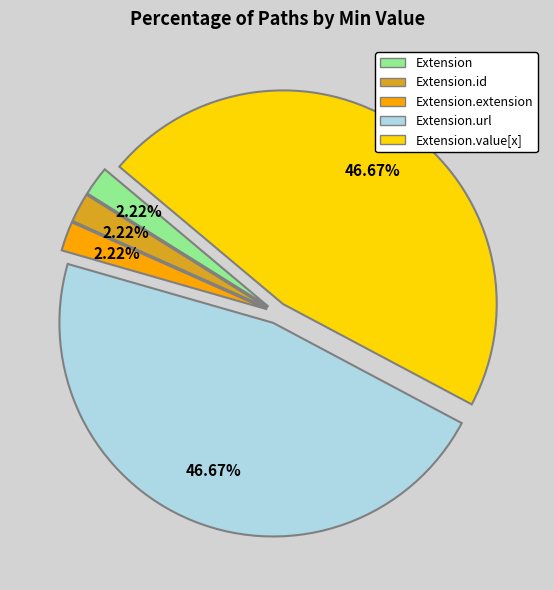

Is there any slice that represents more than half of the pie?

No